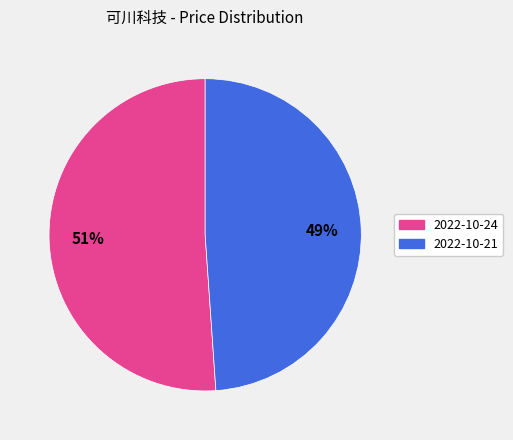

Rank the categories by value from lowest to highest.

2022-10-21, 2022-10-24